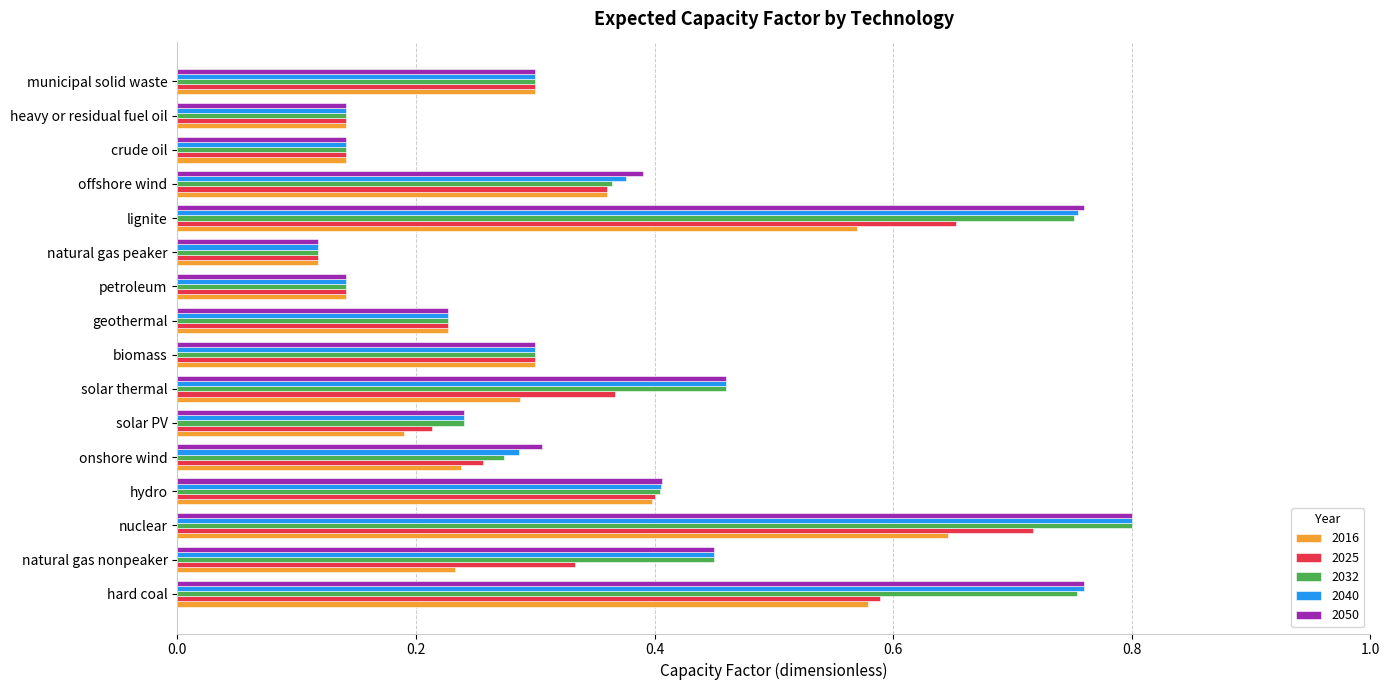

Between hydro and crude oil, which series saw the biggest shift?

2050